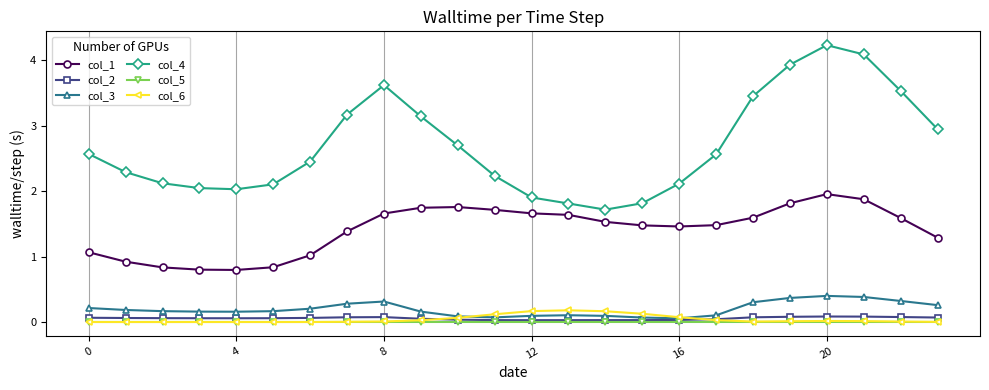

Which series has the largest range (max minus min)?

col_4